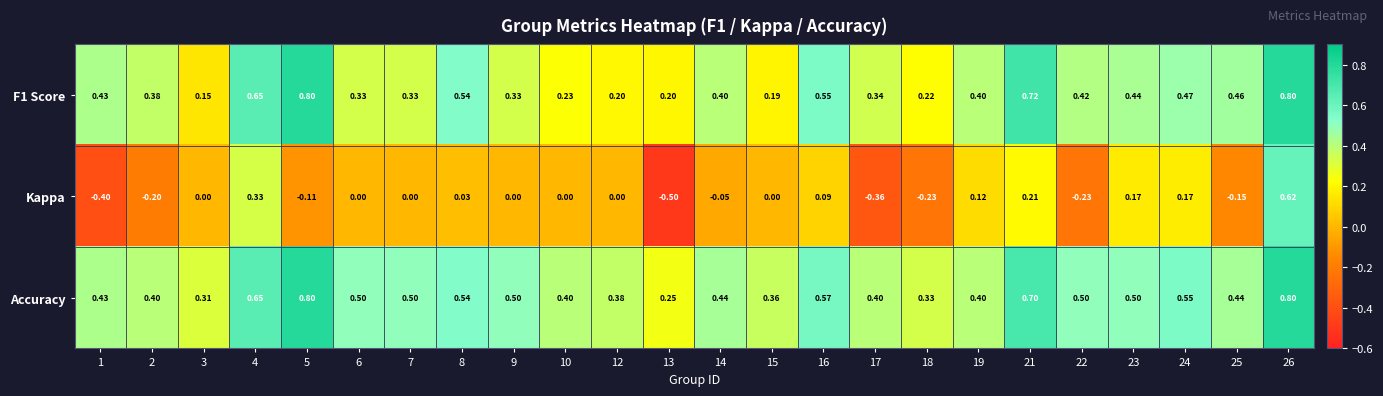

Which series has the largest range (max minus min)?

Kappa